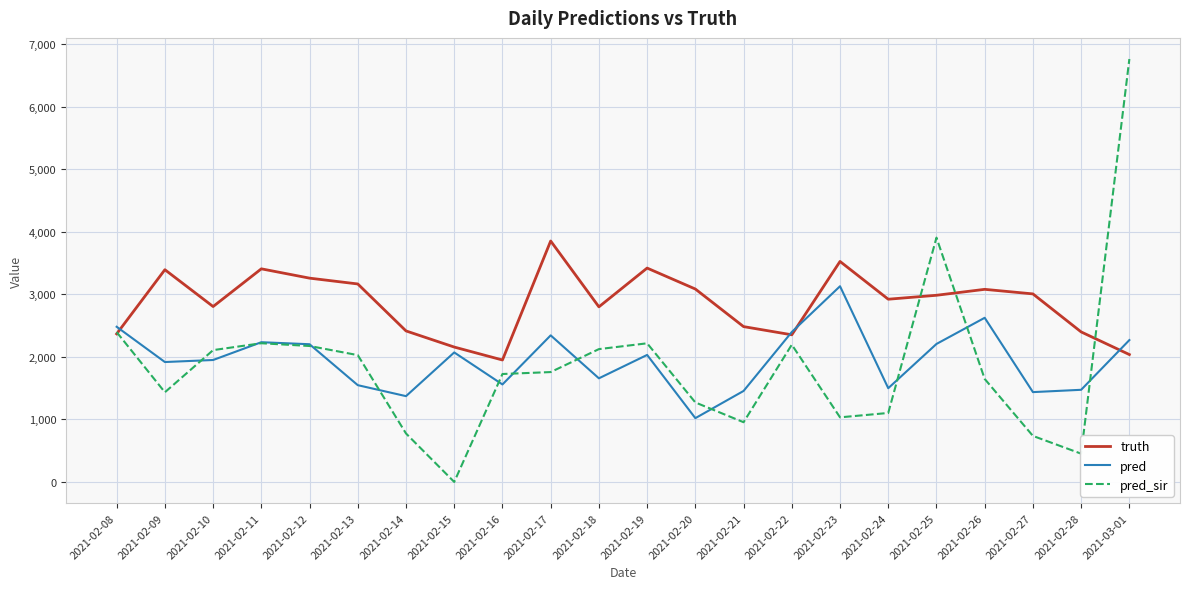

Is the value of pred at 2021-02-18 greater than the value of pred_sir at 2021-02-22?

No